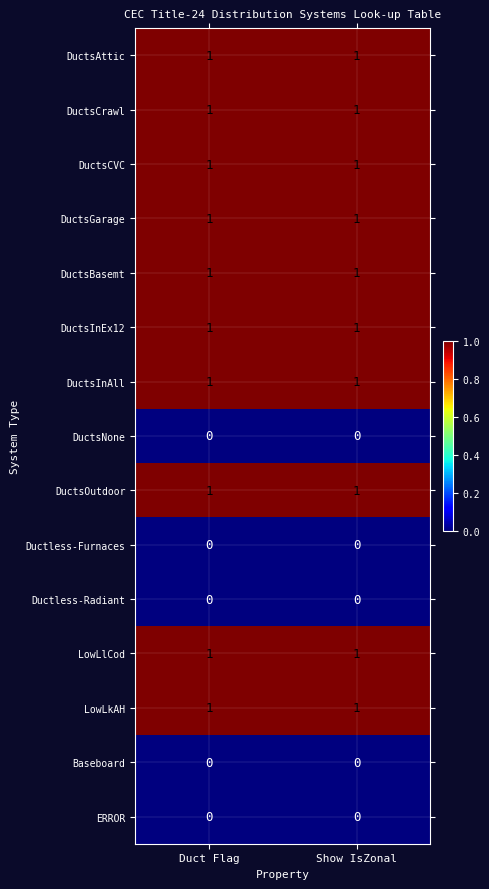

Is the value of DuctsNone at Show IsZonal greater than the value of DuctsInEx12 at Duct Flag?

No